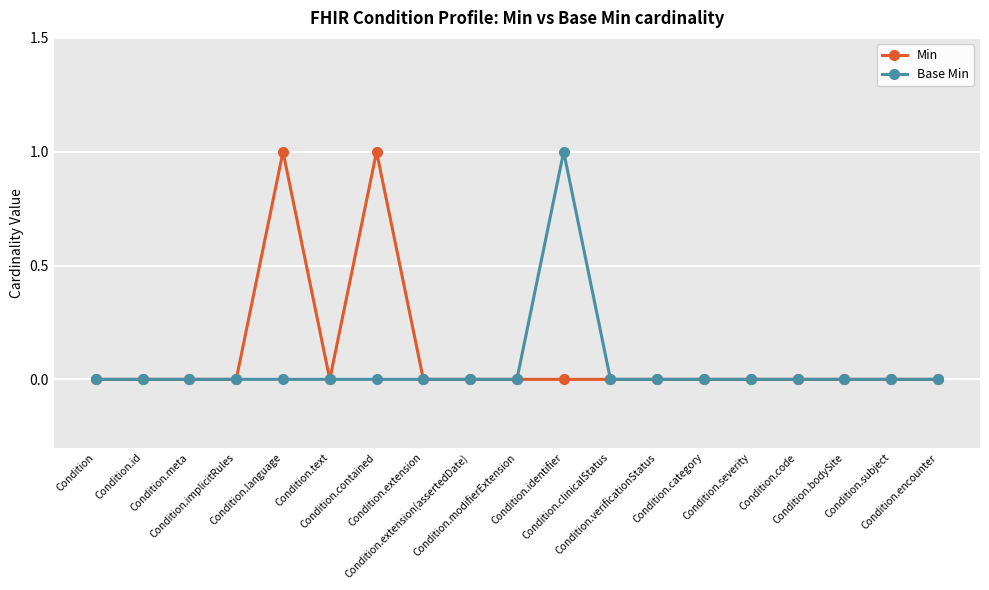

Does the chart have visible grid lines?

Yes